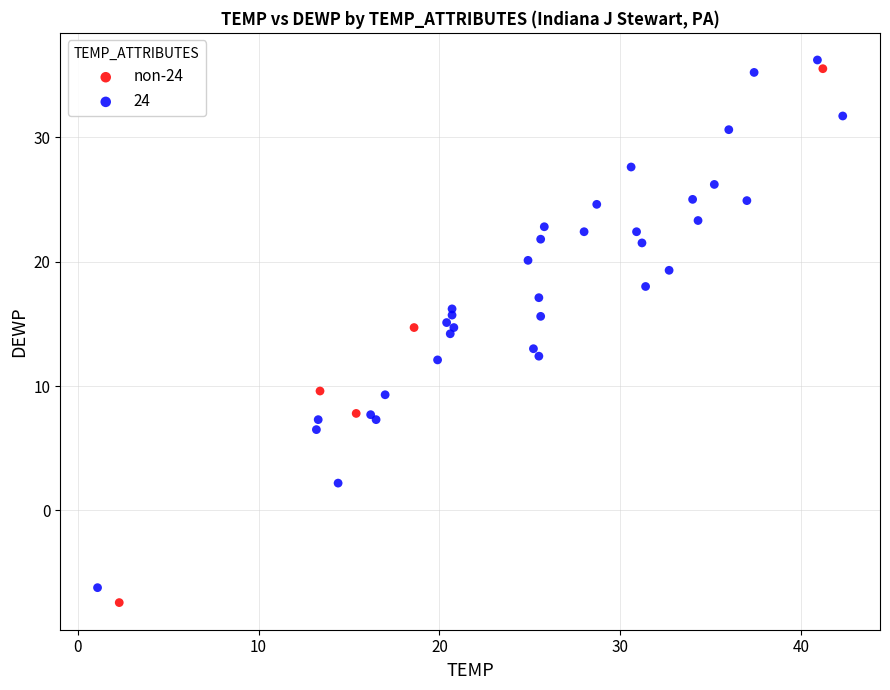

What are all the series names shown in the legend?

non-24, 24